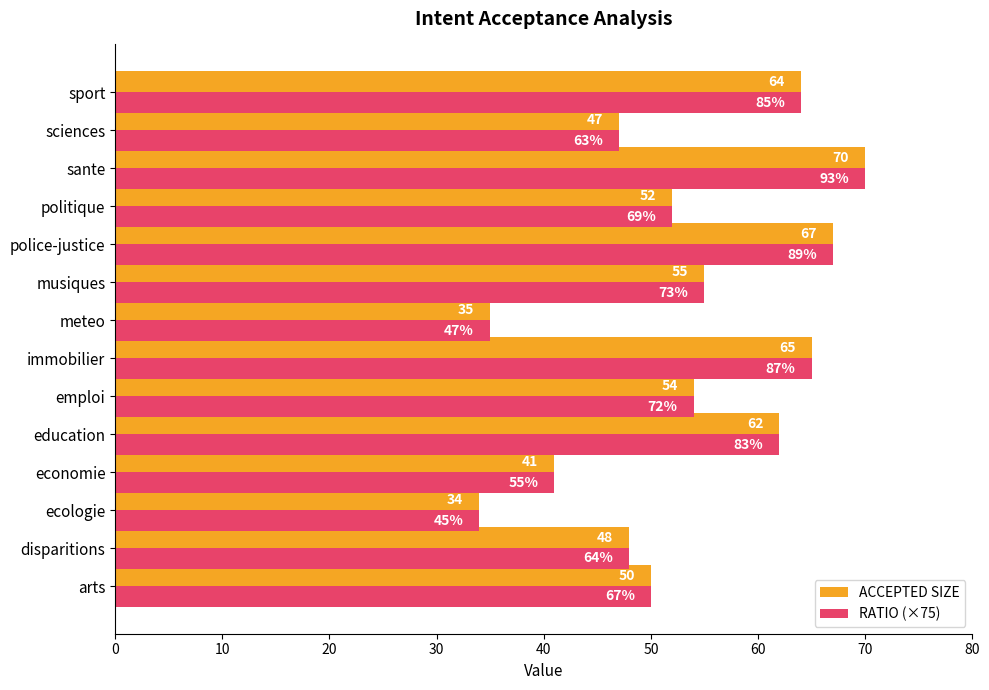

True or false: RATIO (×75) has a value of 50.0 at arts.

True